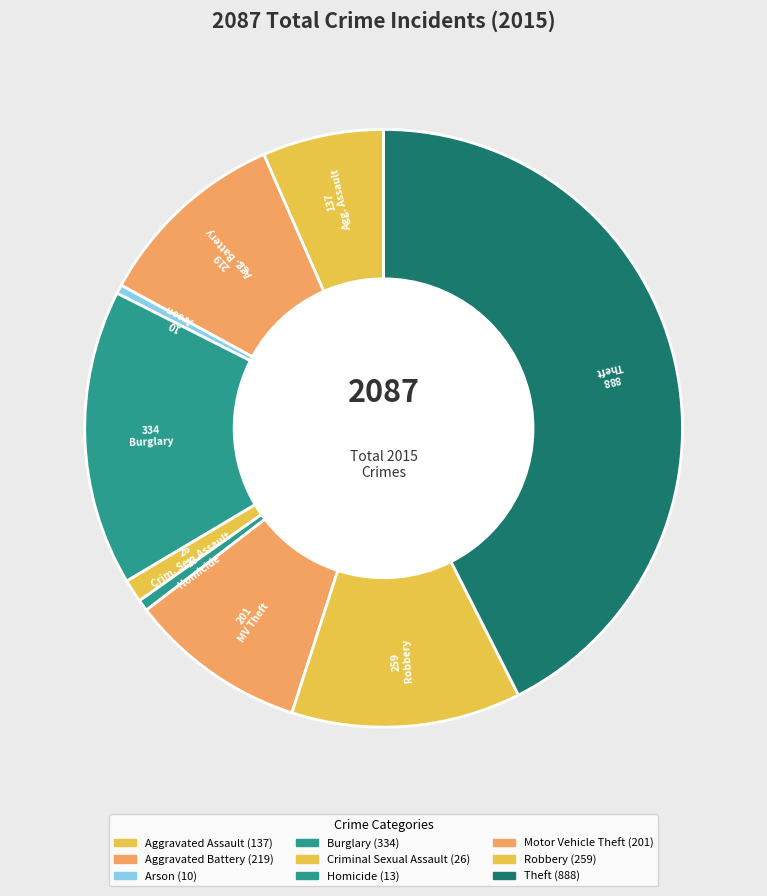

Which slice is the smallest?

Arson